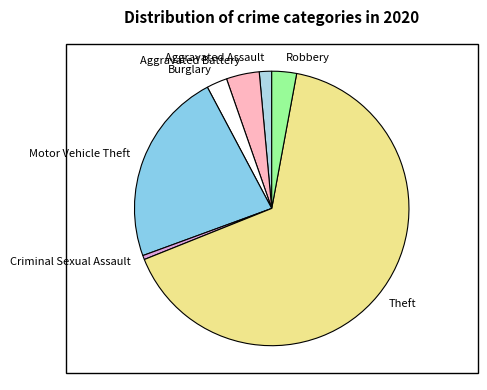

Combined, do Criminal Sexual Assault and Theft account for over 50%?

Yes